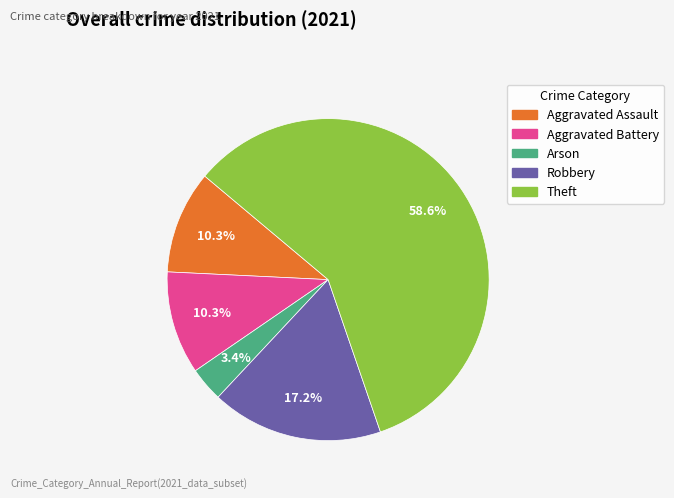

Which slice is the largest?

Theft